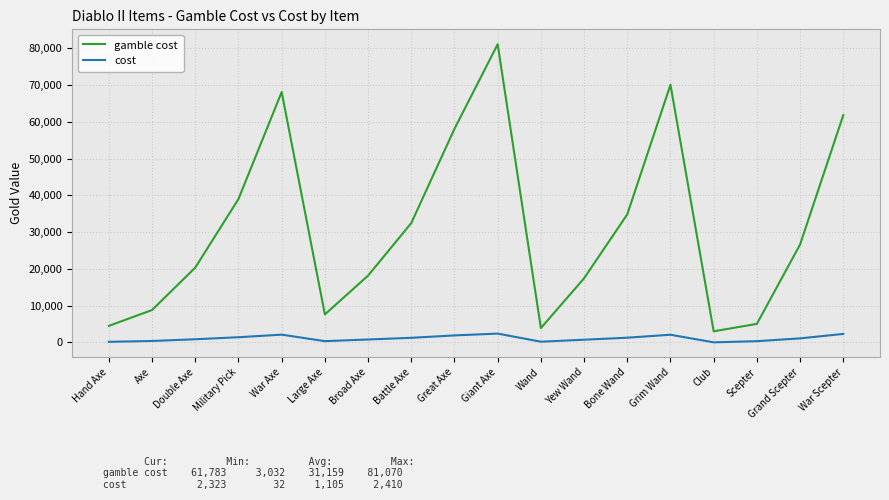

What is the difference between the maximum and minimum values in the cost series?

2378